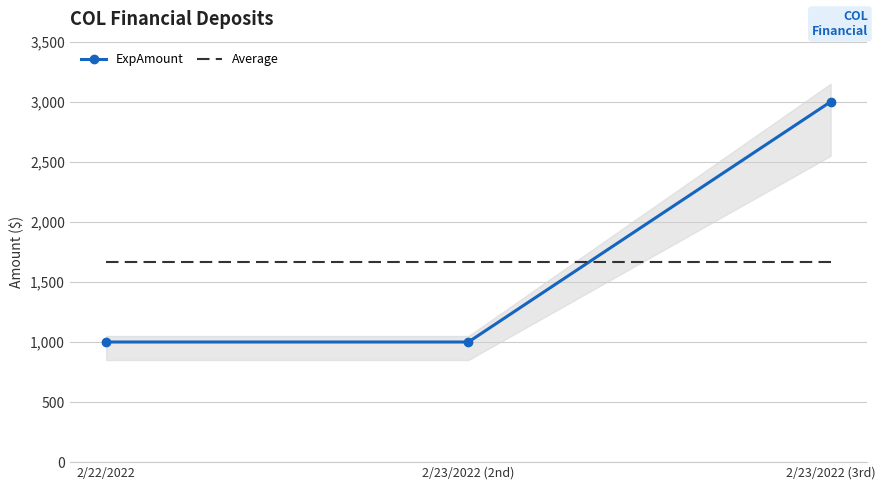

What is the lowest value of the ExpAmount series?

1000.0